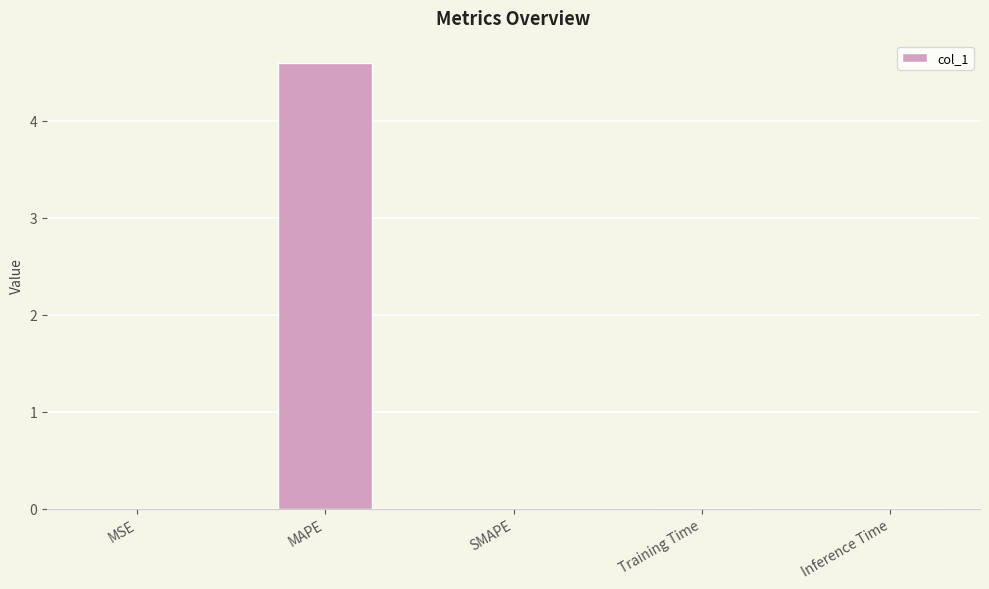

Is it true that the value at Training Time is 0.0?

True